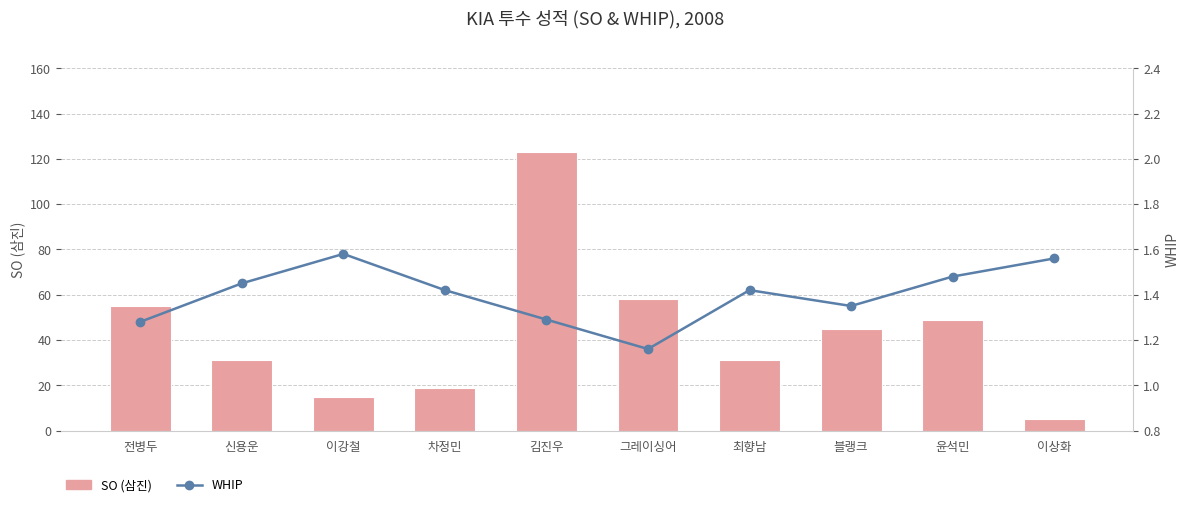

Which series has the largest range (max minus min)?

SO (삼진)